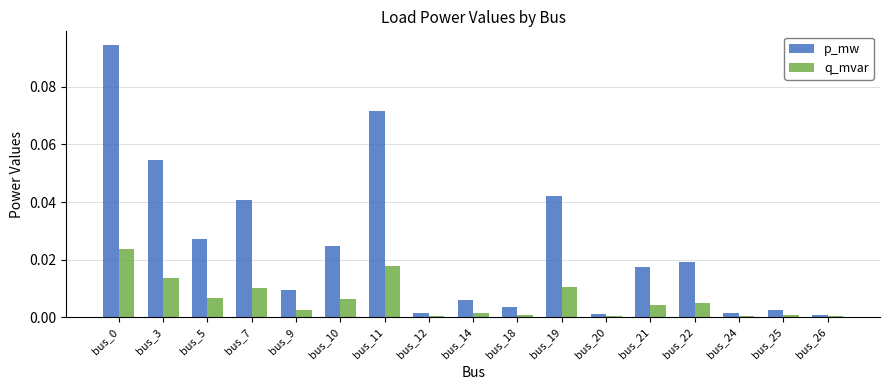

Are the bars grouped side by side (vs. stacked)?

Yes